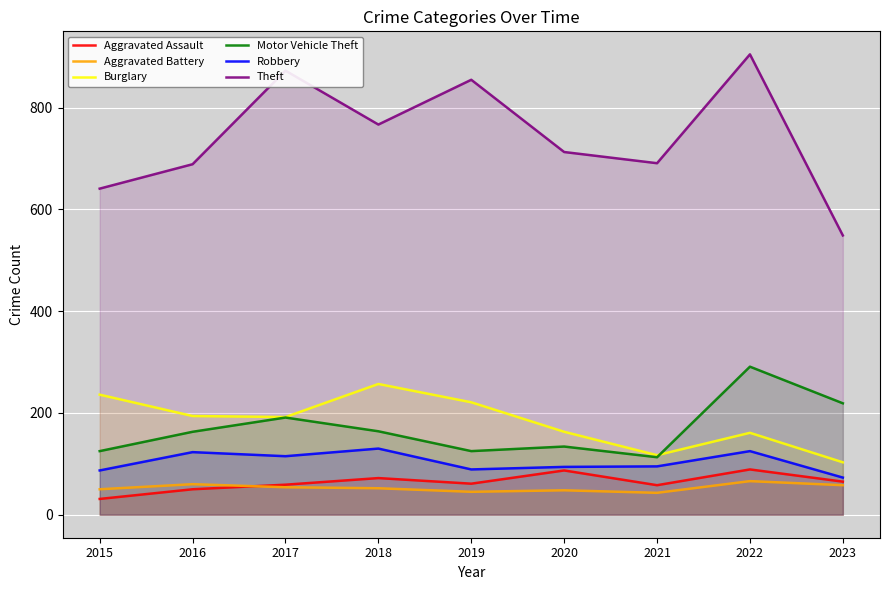

True or false: Aggravated Assault has a value of 98 at 2018.

False